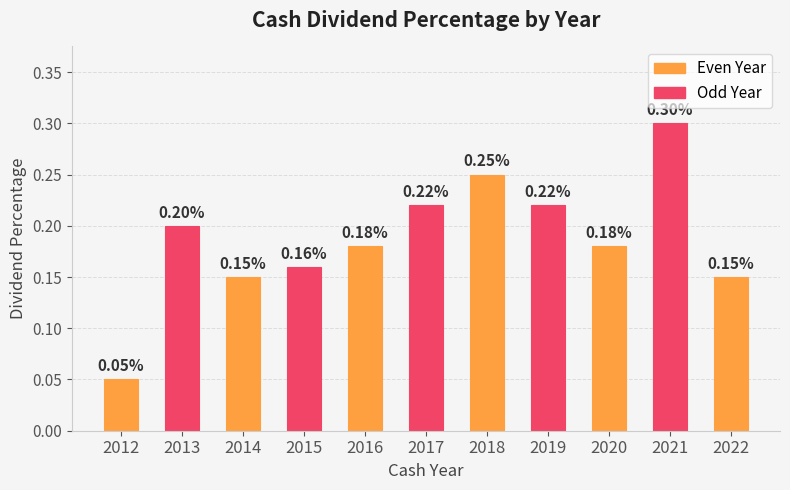

Does the chart contain stacked bars?

No